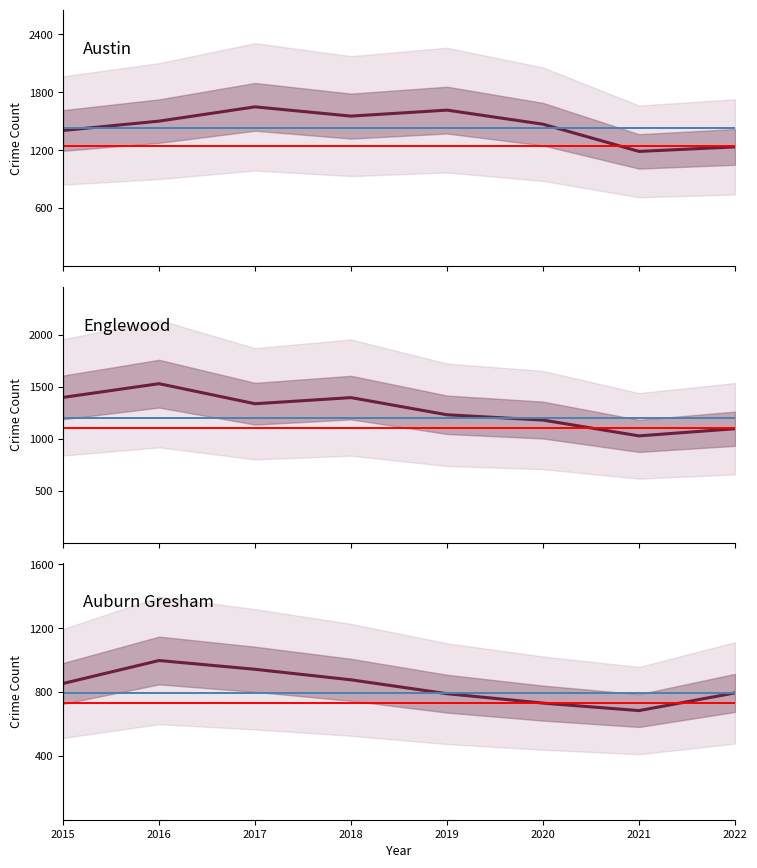

How many lines are shown in the chart?

3